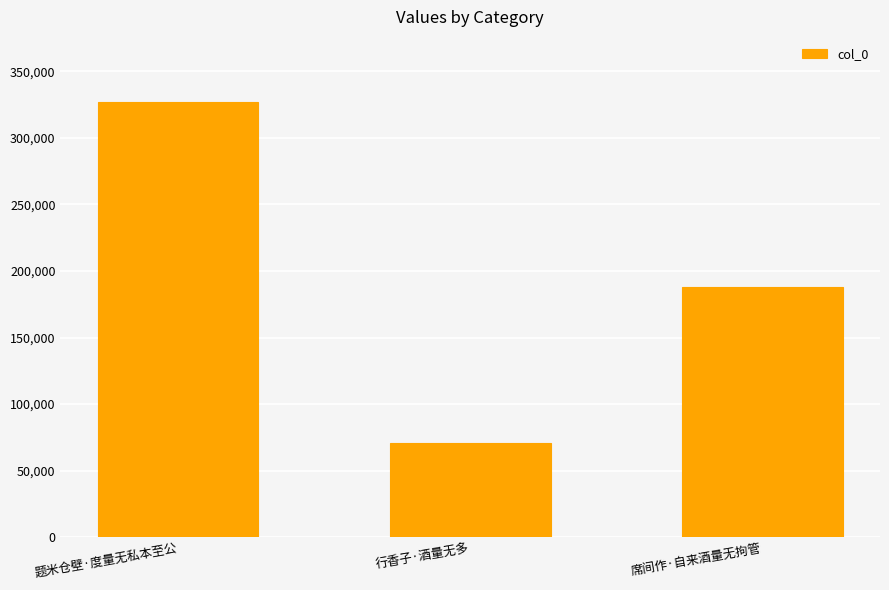

What is the difference between the maximum and second lowest values?

138730